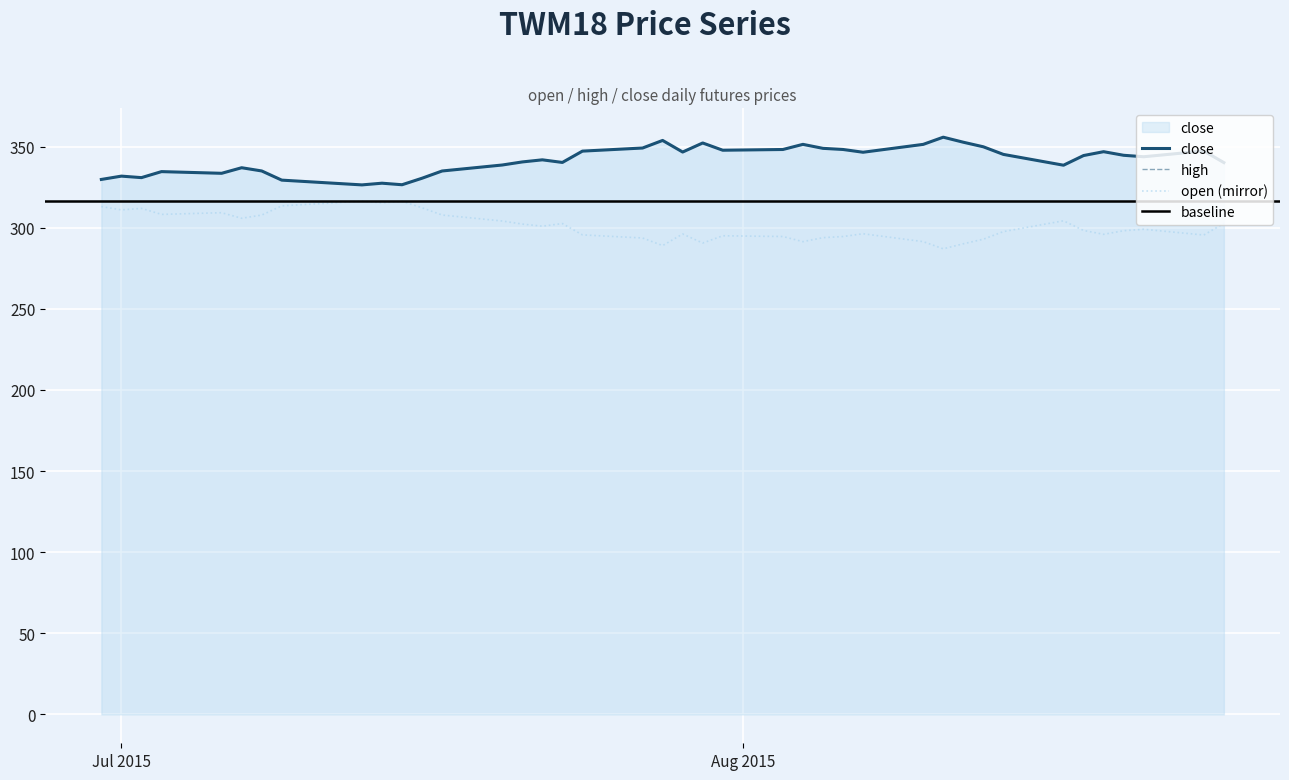

At which category does the chart reach its peak across all series?

2015-08-11